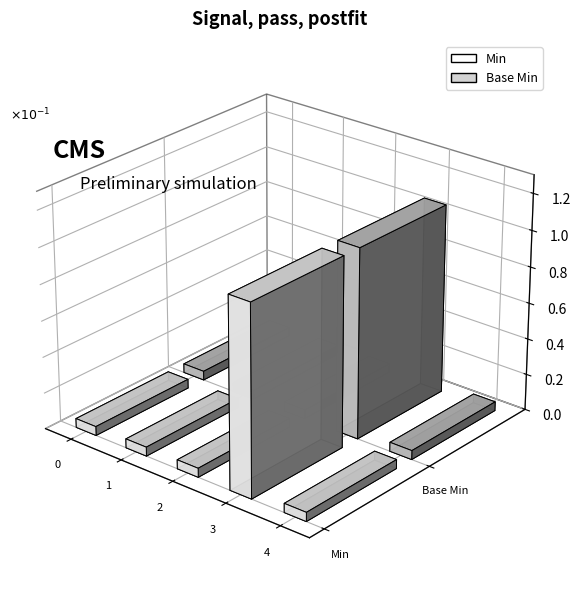

How many series are shown in this chart?

2